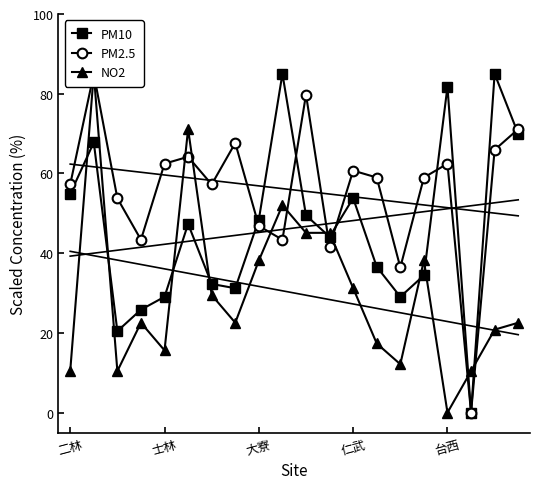

How many data points in PM2.5 are less than 58?

9